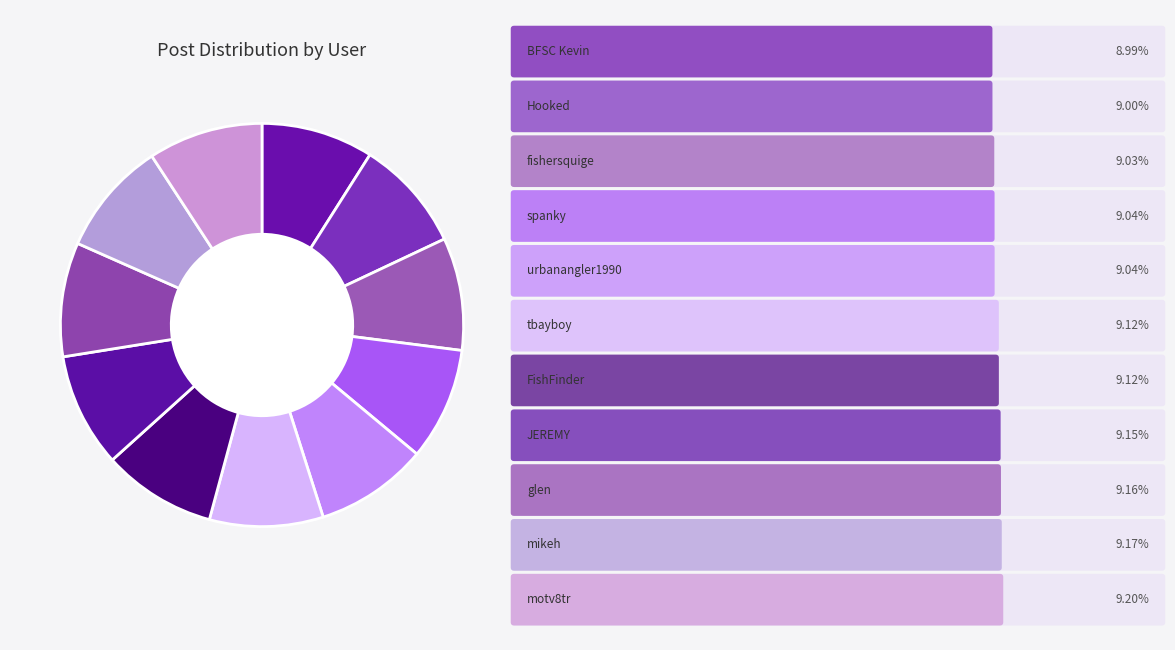

How many segments does this pie chart have?

11